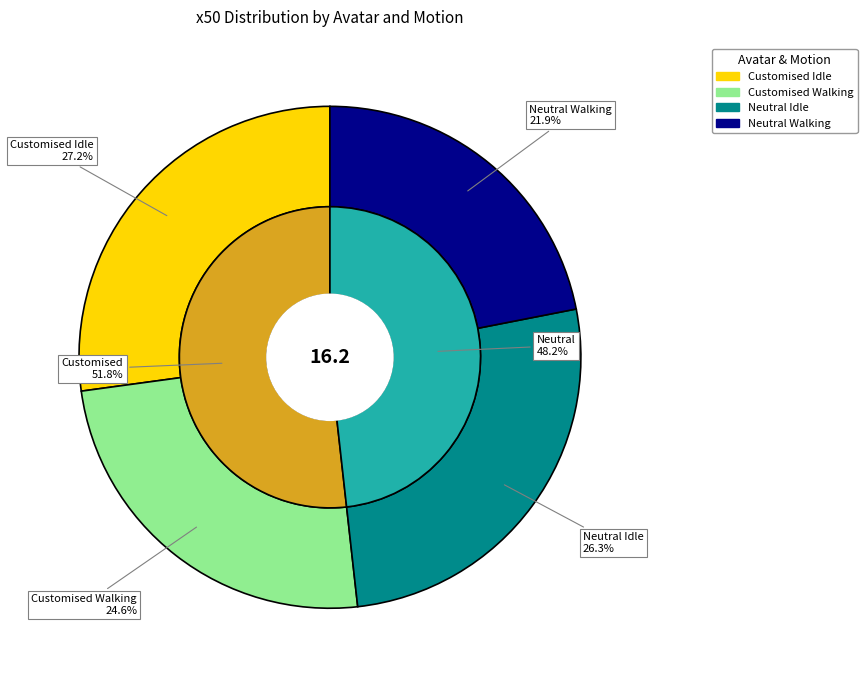

What percentage is the Neutral Walking slice, to the nearest percent?

22%